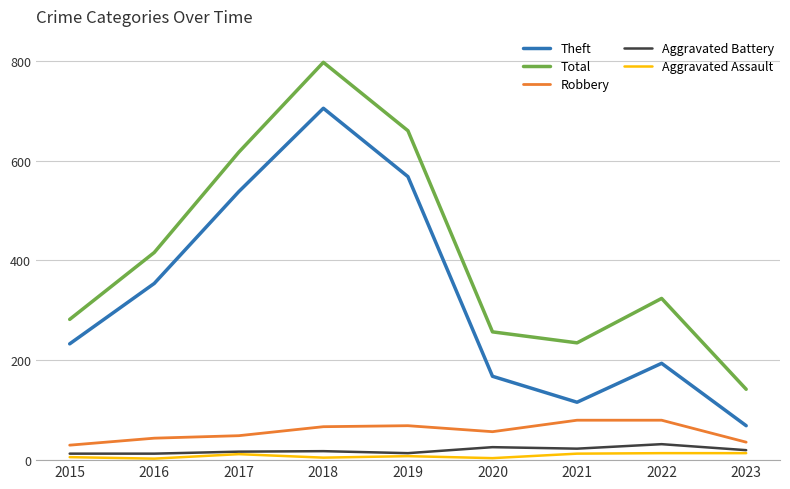

What is the difference between the Robbery values at 2020 and 2018?

10